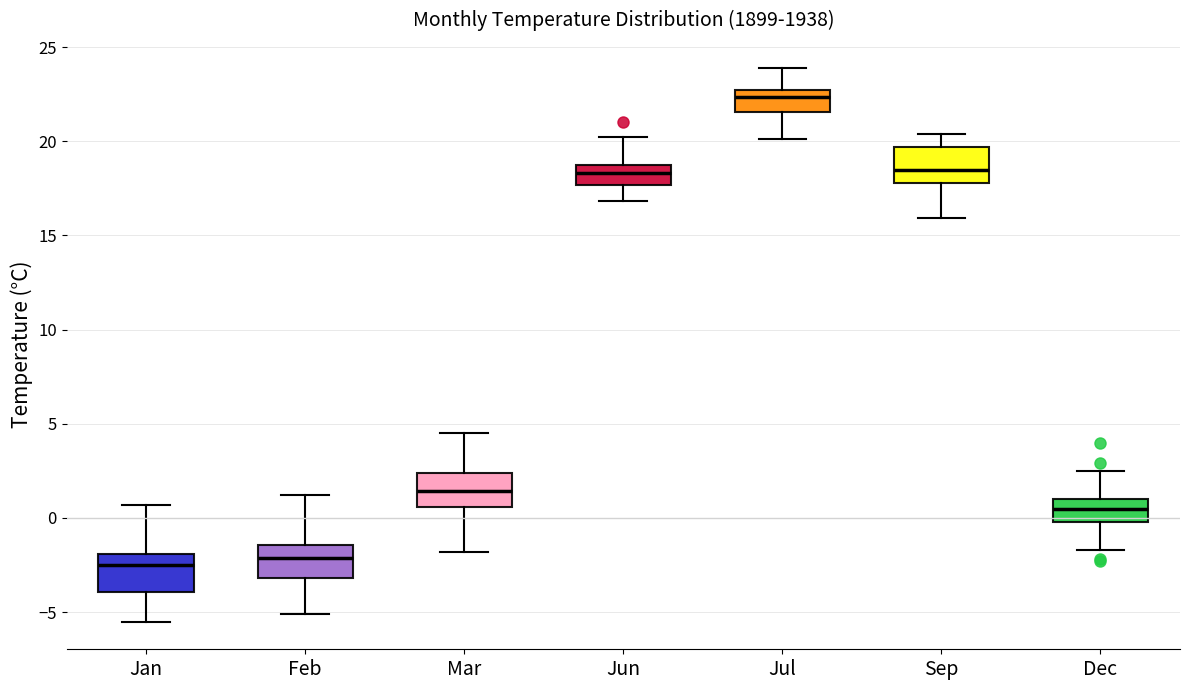

Reading left to right, transcribe this box plot: for each box, give where its median line is, the range the box spans, and where its two whiskers end, as read against the y-axis. The values are not printed on the chart, so give them approximately, as read against the axis.

Jan: median -2.5, box -4.0 to -2.0, whiskers -5.5 to 0.5
Feb: median -2.0, box -3.0 to -1.5, whiskers -5.0 to 1.0
Mar: median 1.5, box 0.5 to 2.5, whiskers -2.0 to 4.5
Jun: median 18.5 (inside the box), box 17.5 to 18.5, whiskers 17.0 to 20.0
Jul: median 22.5 (just below the box's upper edge), box 21.5 to 22.5, whiskers 20.0 to 24.0
Sep: median 18.5, box 18.0 to 19.5, whiskers 16.0 to 20.5
Dec: median 0.5, box 0.0 to 1.0, whiskers -1.5 to 2.5